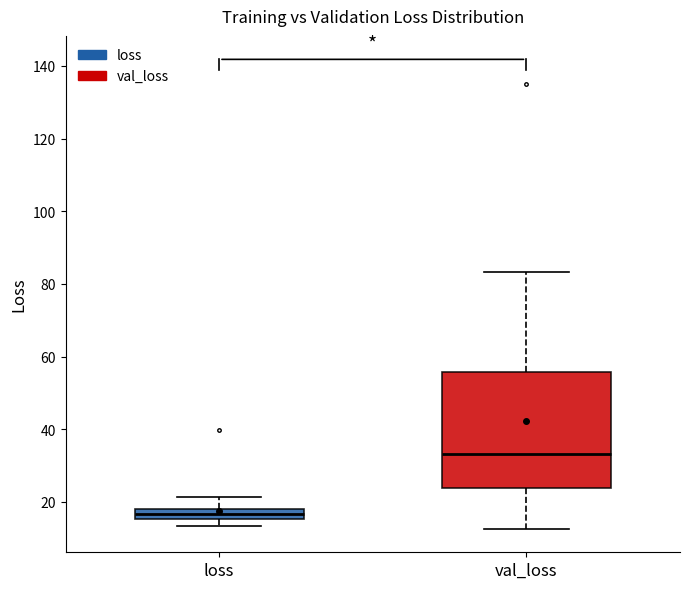

Comparing the boxes themselves (not the whiskers), which one is the tallest?

val_loss